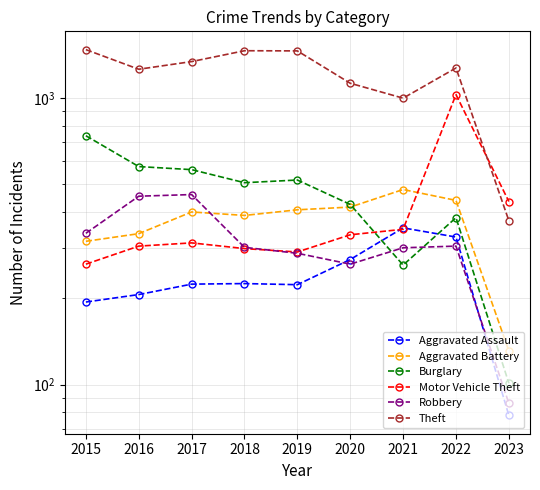

At how many categories does at least one series exceed 1473?

1